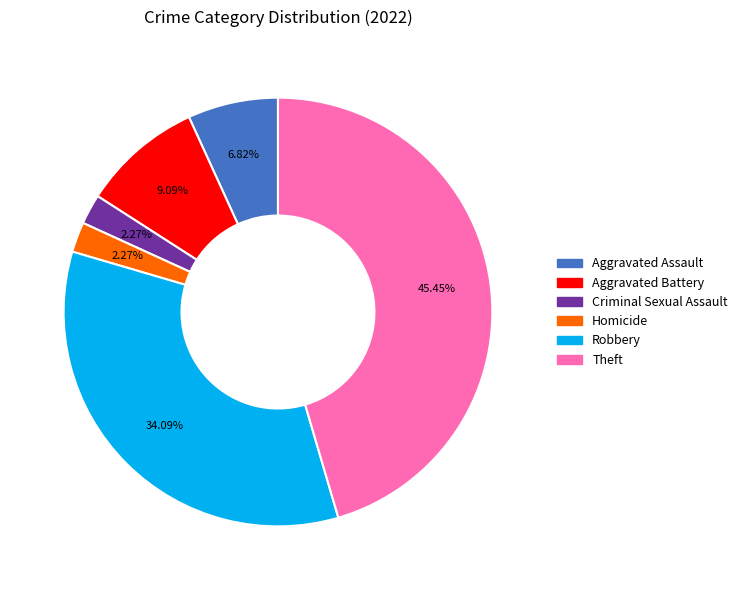

How many segments does this pie chart have?

6